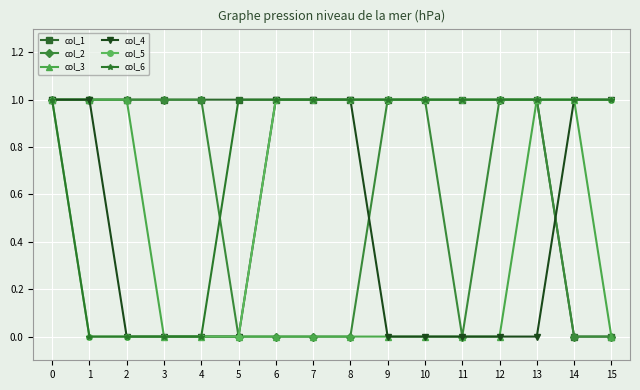

What is the difference between the maximum and minimum values in the col_5 series?

1